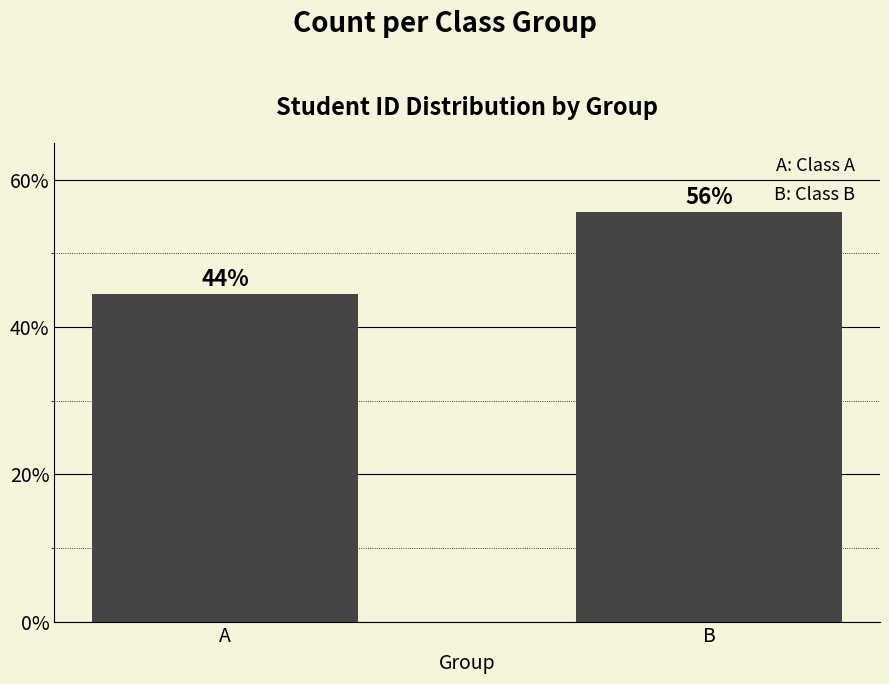

Reading left to right, extract all data points from this chart.

A=0.4	B=0.6